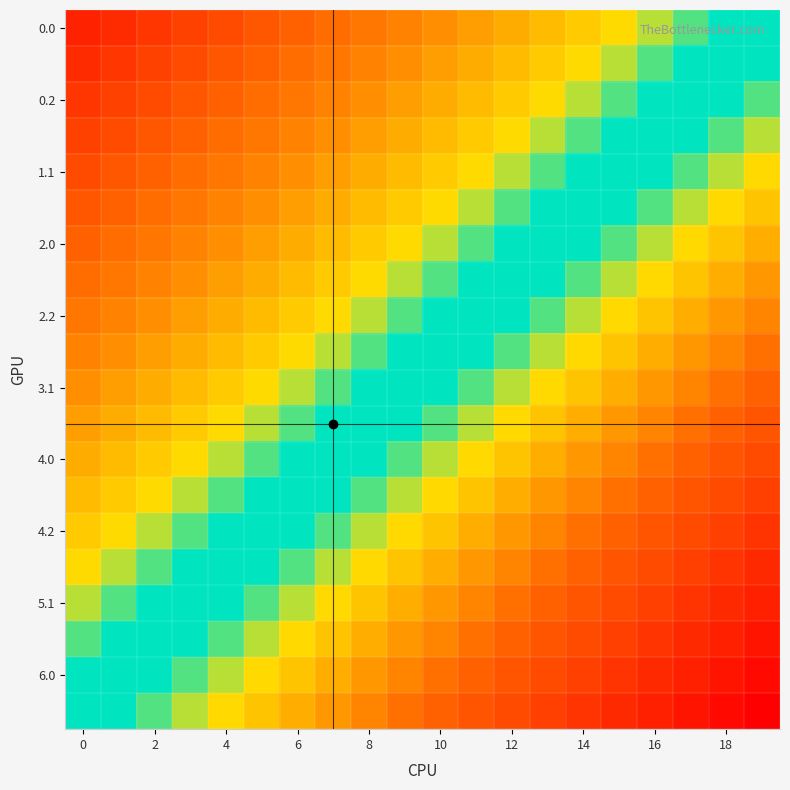

What is the greatest value displayed?

1.0